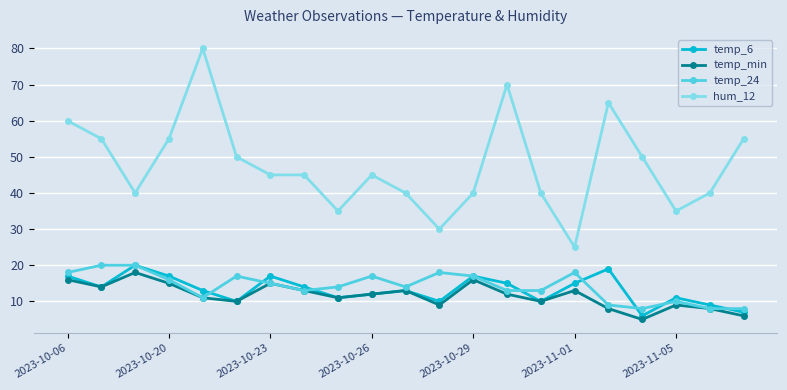

In temp_min, how many points are higher than both neighbors (excluding endpoints)?

6